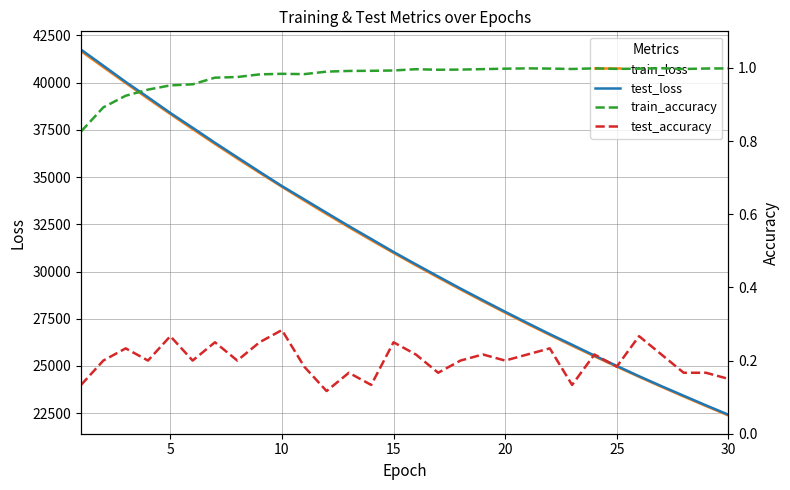

How many data points in train_loss are above 30985?

15